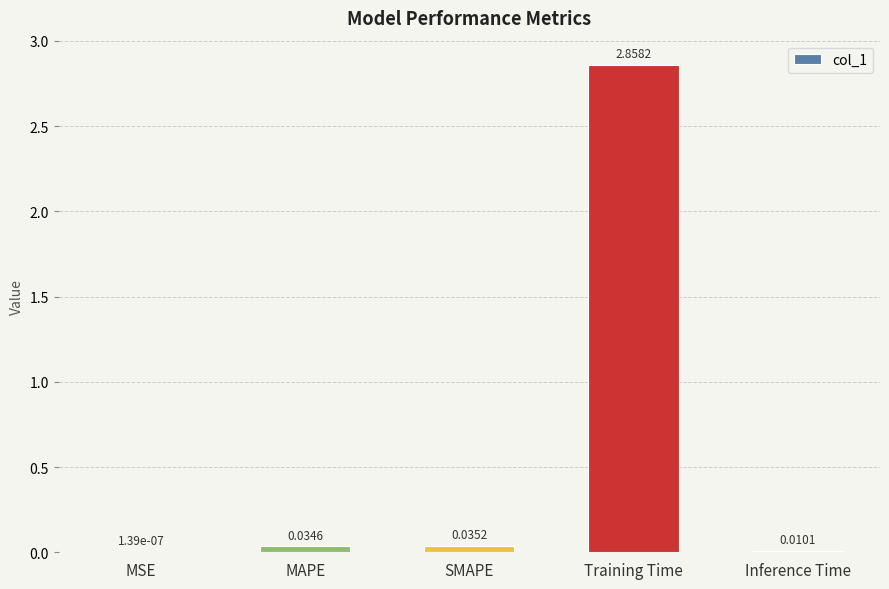

At which category does the chart reach its peak across all series?

Training Time